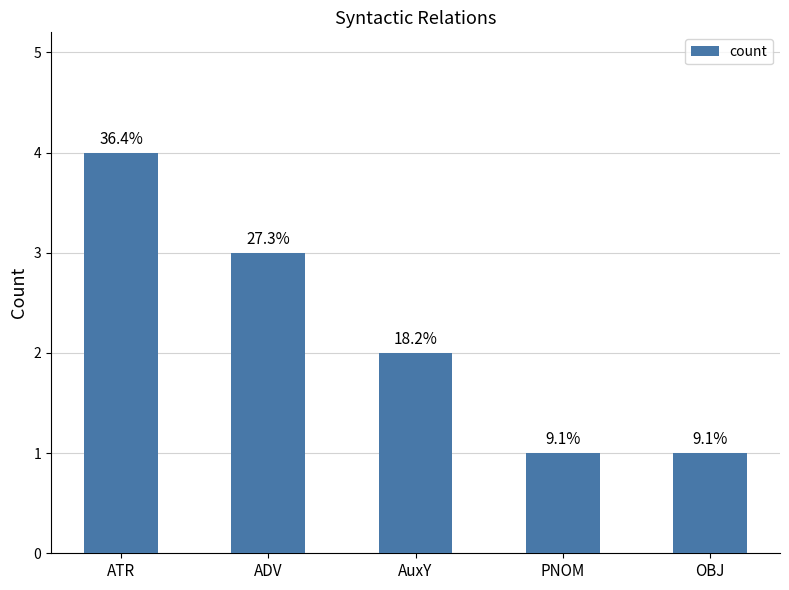

What position from the right is AuxY?

3